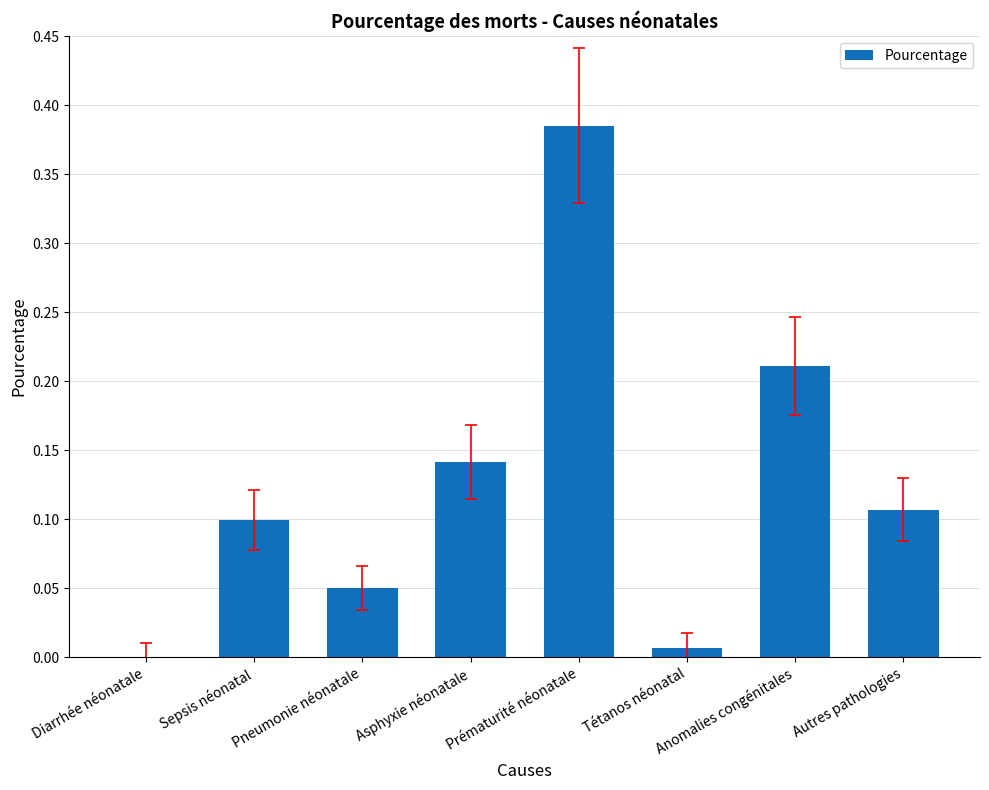

Which label corresponds to the largest value in the chart?

Prématurité néonatale